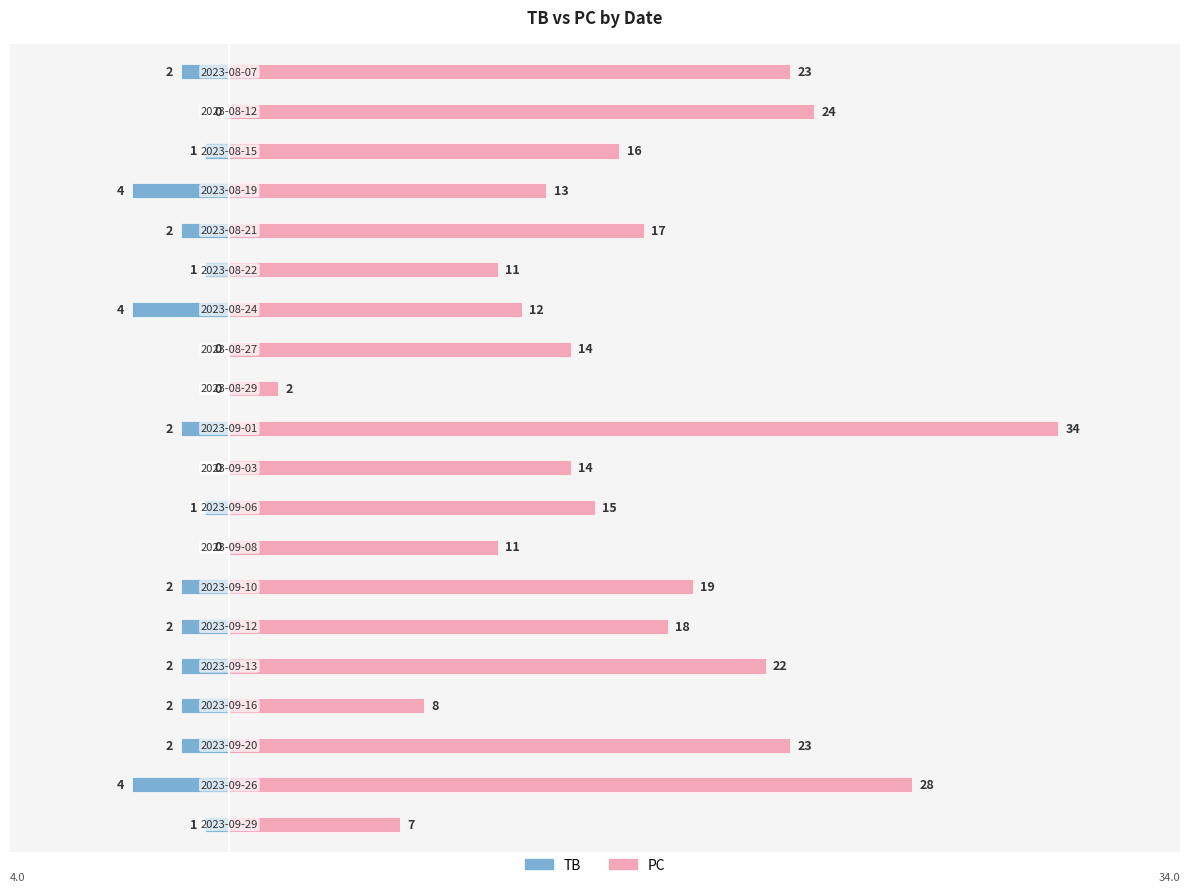

What is the sum of all TB values?

-32